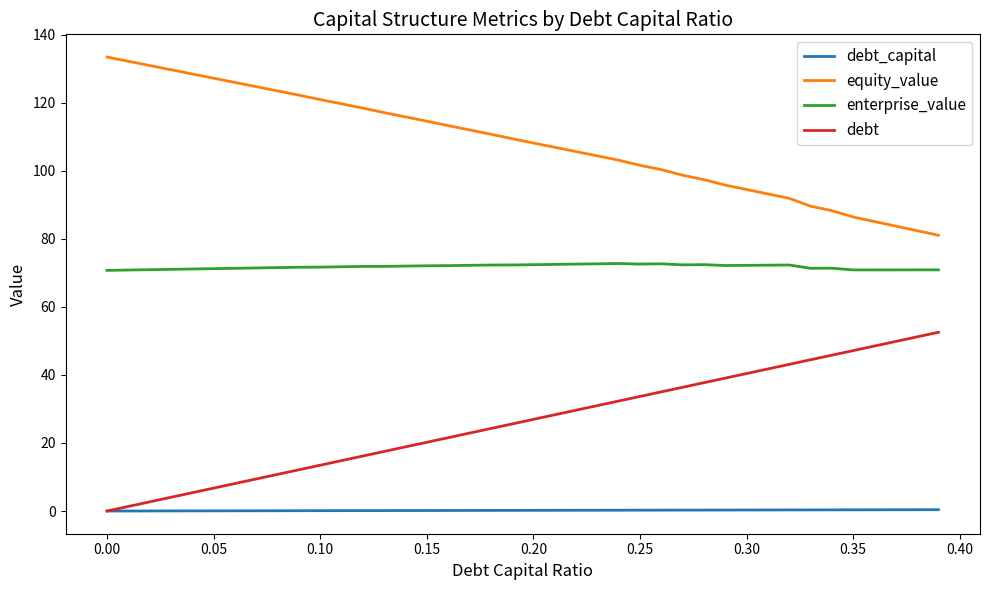

Does the chart have visible grid lines?

No